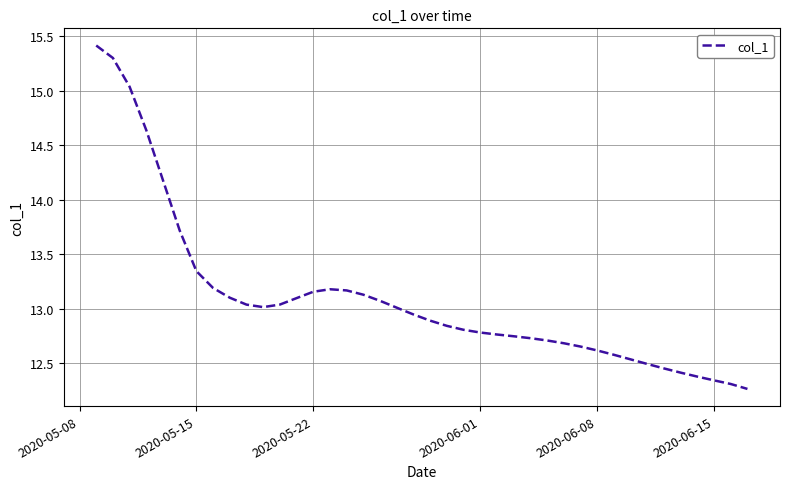

What is the maximum value shown in the chart?

15.4